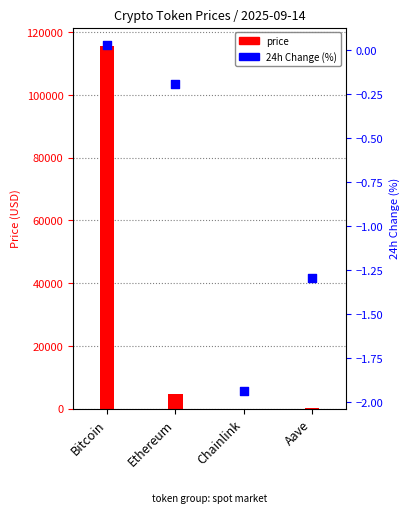

At how many categories does at least one series exceed 103642?

1